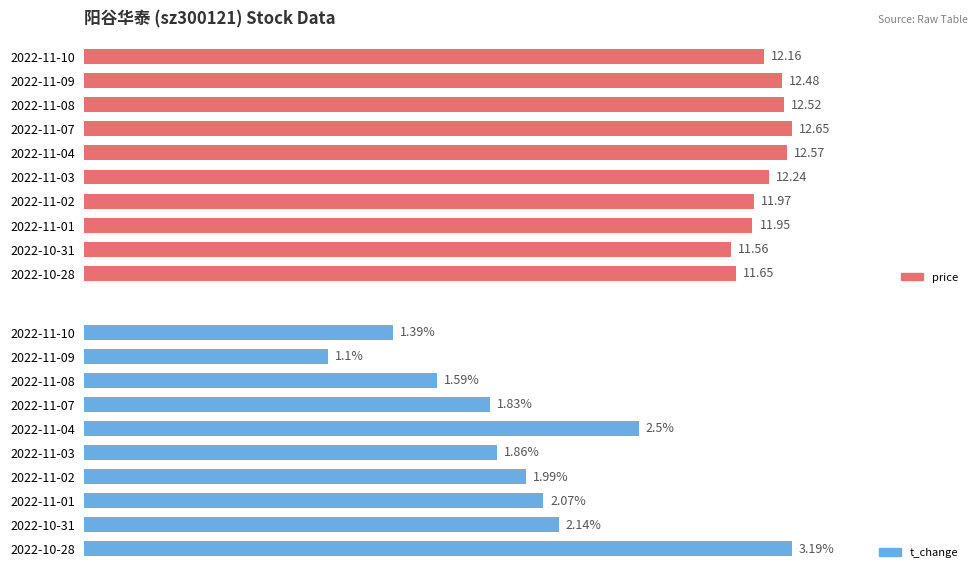

At how many categories does at least one series exceed 6?

10